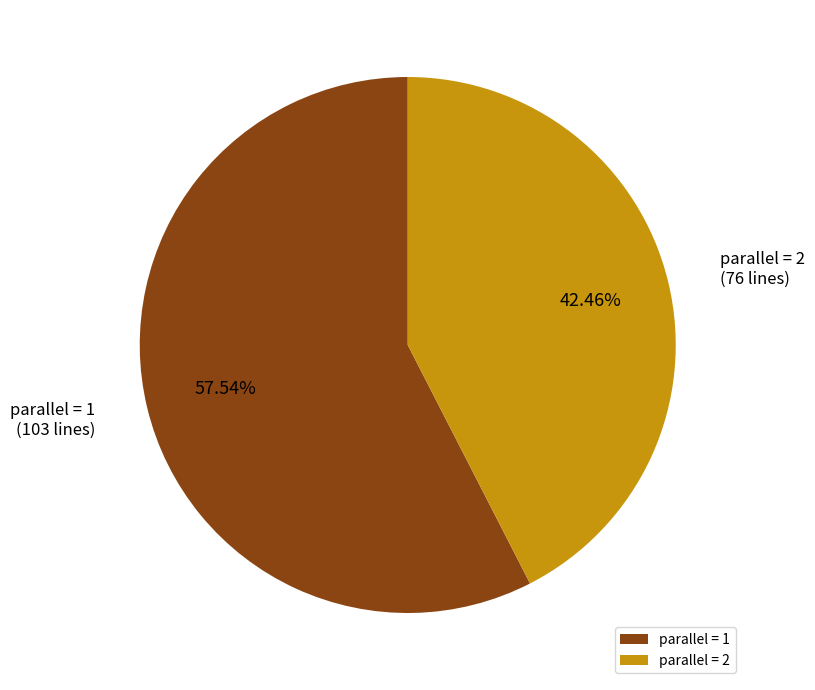

Does any single category account for the majority?

Yes